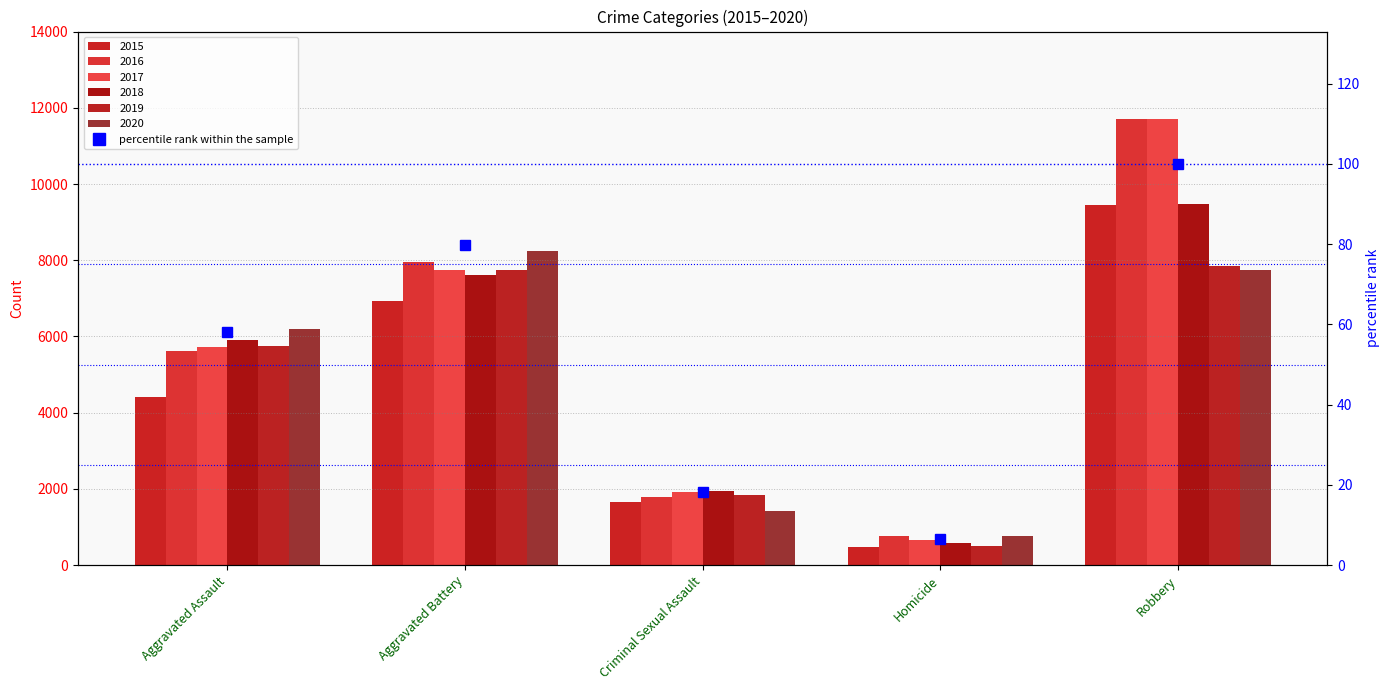

Where does the data first go above 58?

Aggravated Assault